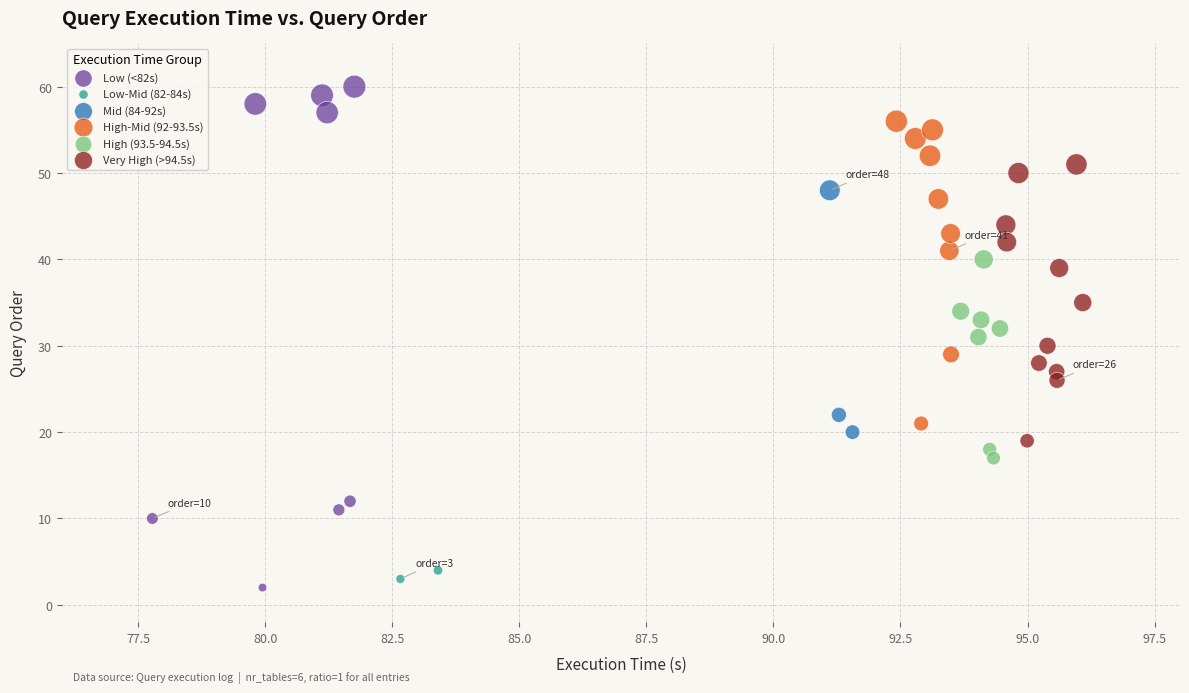

Which series contains the highest Y value?

Low (<82s)